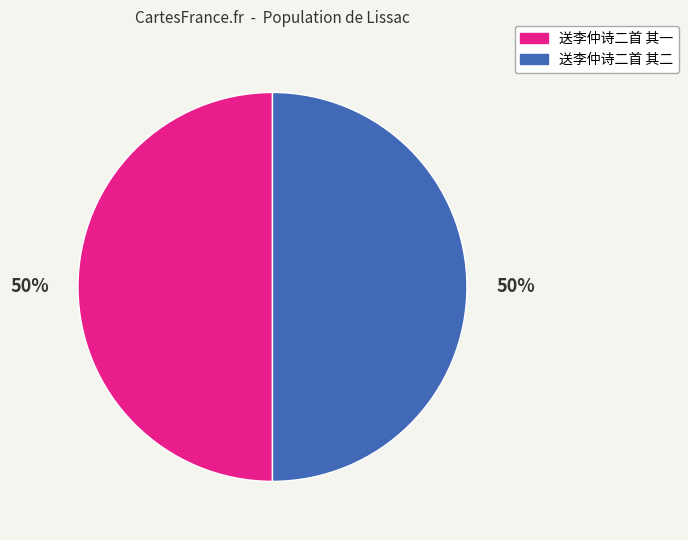

Is it true that 送李仲诗二首 其二 is 37% of the pie?

False